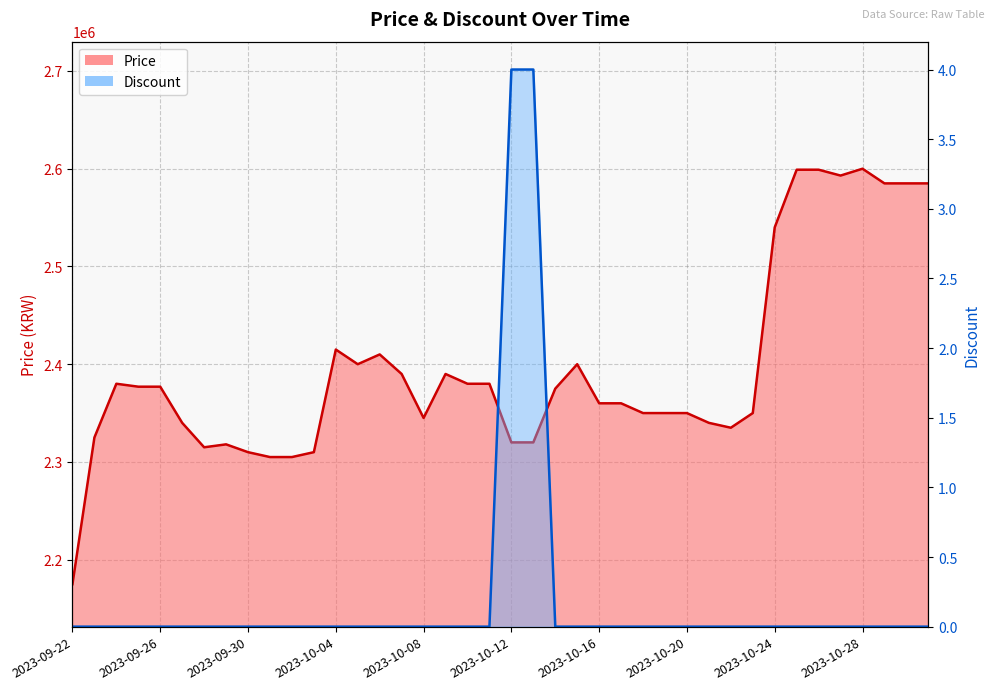

The Discount series shows 0 at 2023-10-29. True or false?

True